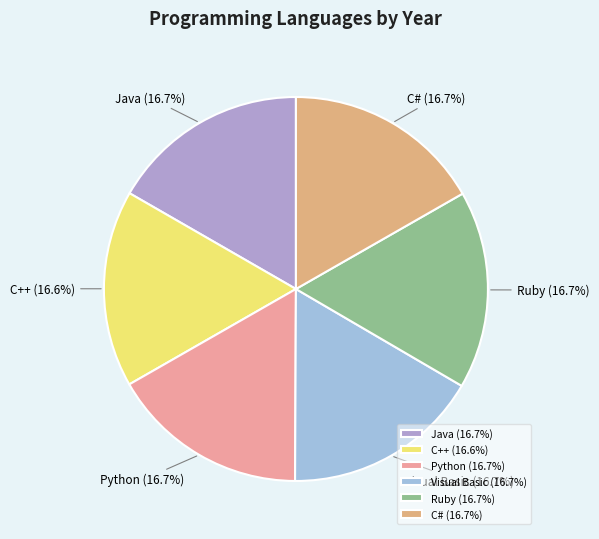

True or false: C++ accounts for 17% of the total.

True